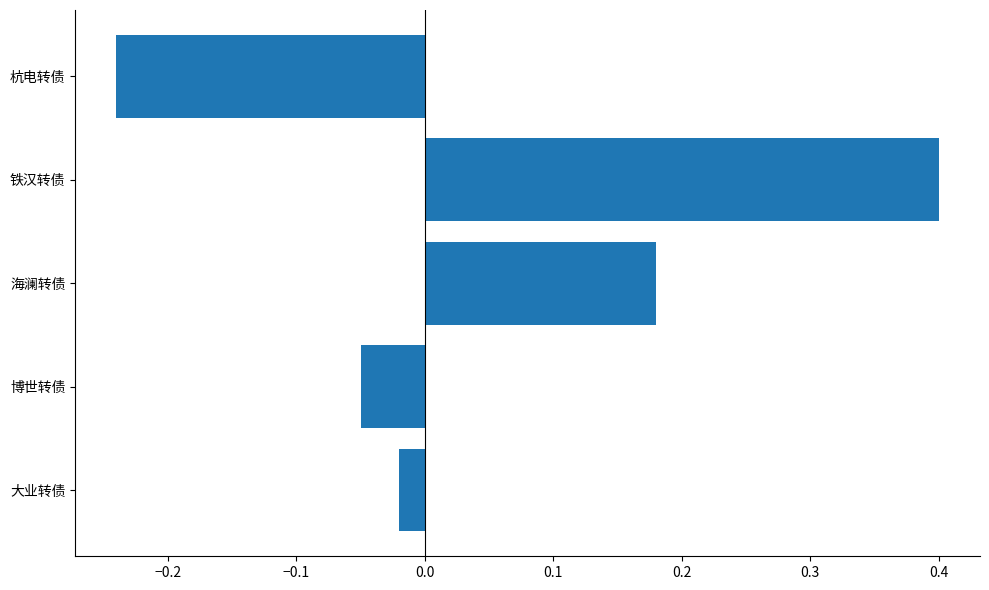

Which label corresponds to the smallest value in the chart?

杭电转债